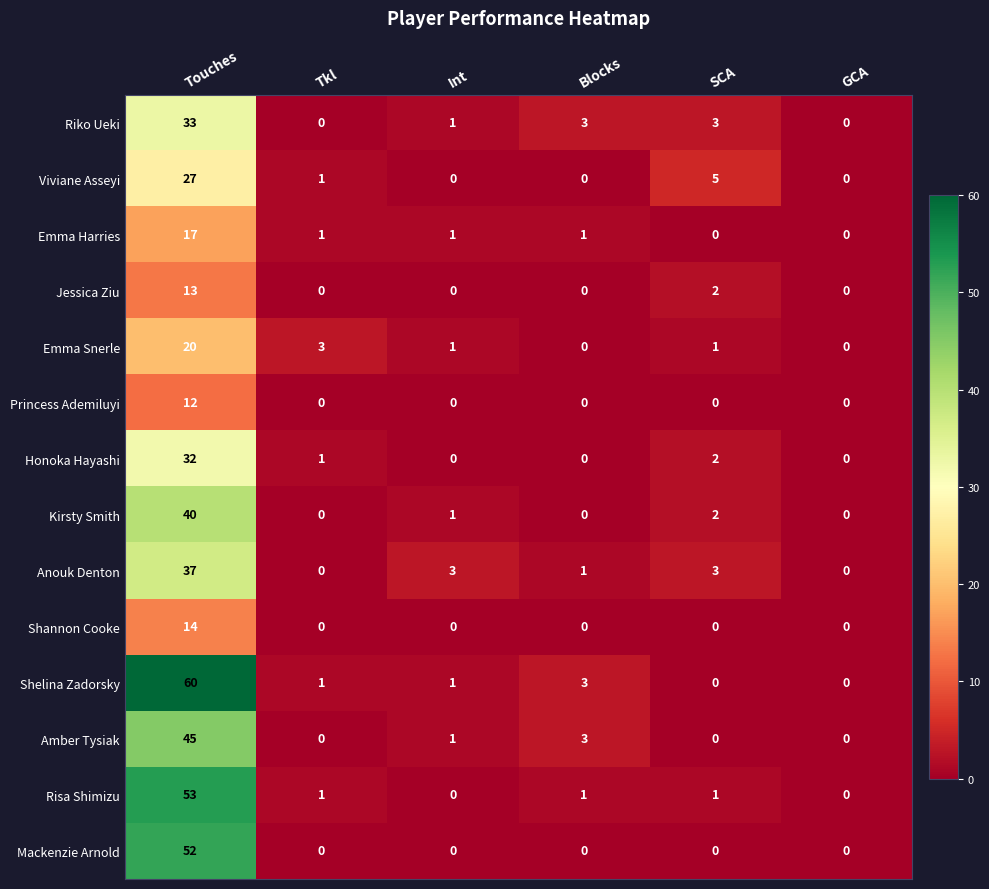

True or false: Jessica Ziu has a value of 0 at Tkl.

True